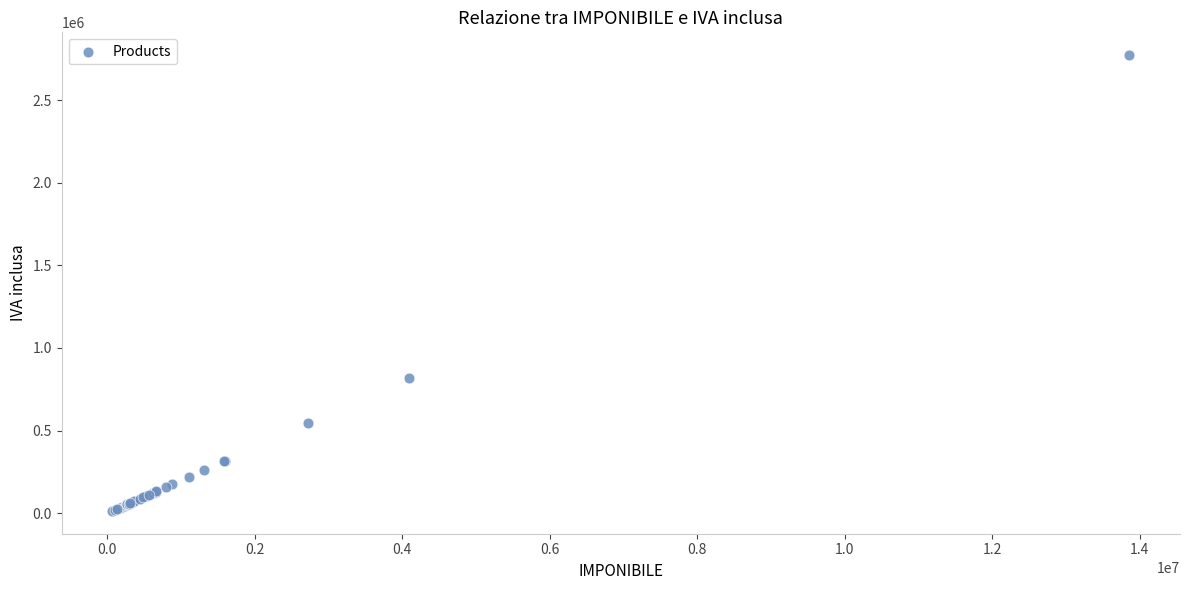

What Y value in the scatter plot is closest to 1392900?

818400